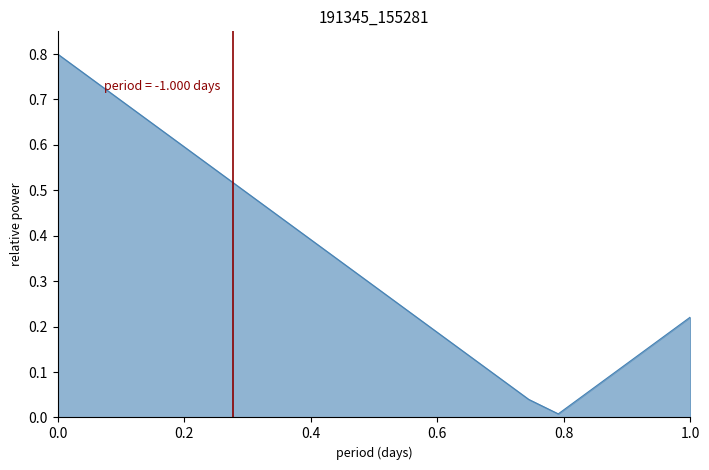

What is the maximum value shown in the chart?

0.8